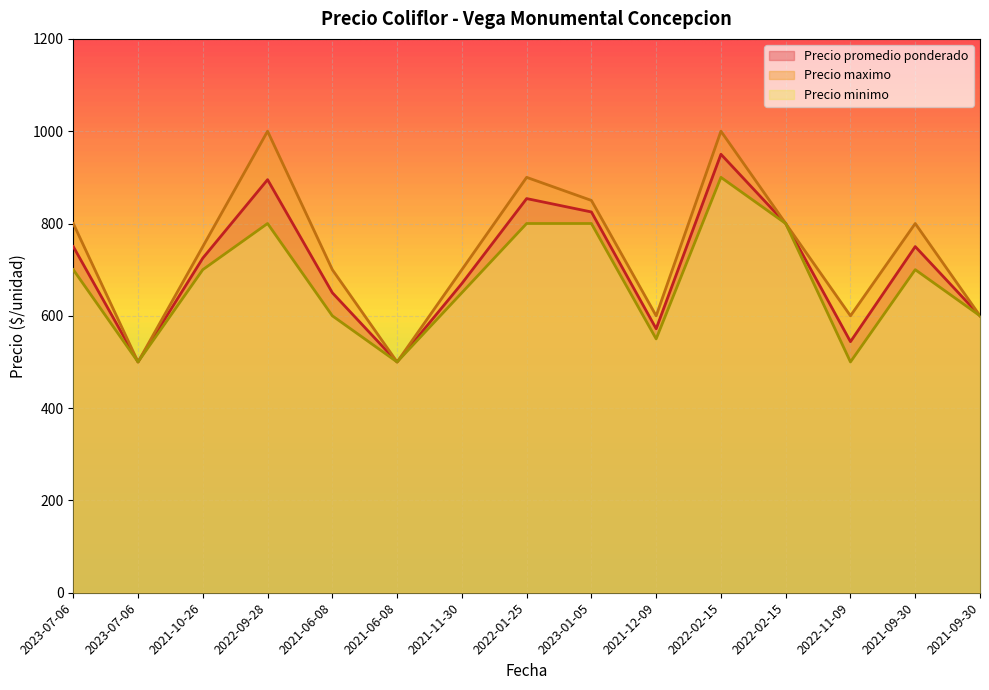

The value of Precio promedio ponderado at 2022-02-15 is 517. True or false?

False